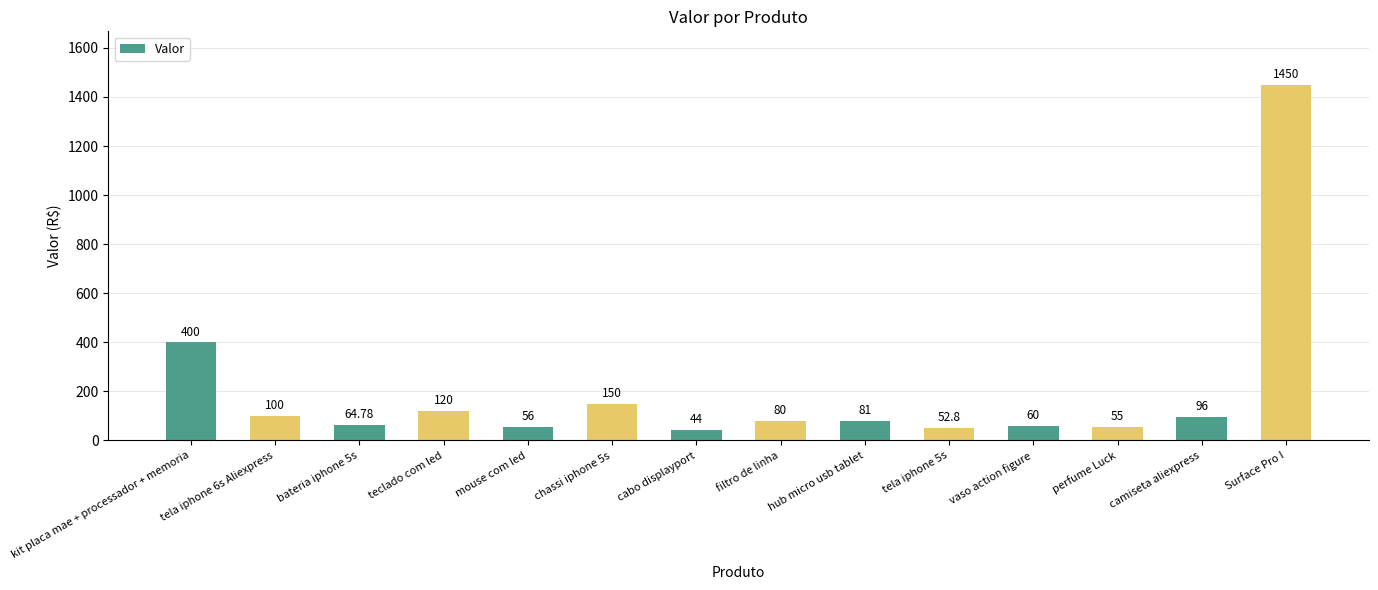

Which has a higher value, kit placa mae + processador + memoria or mouse com led?

kit placa mae + processador + memoria